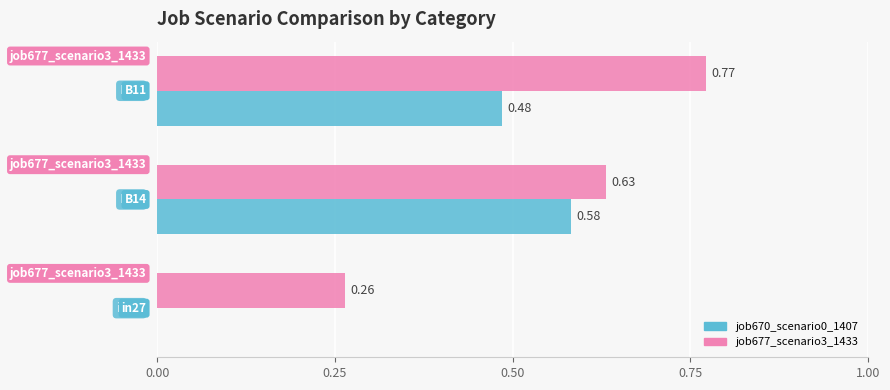

Which series has the largest total across all categories?

job677_scenario3_1433